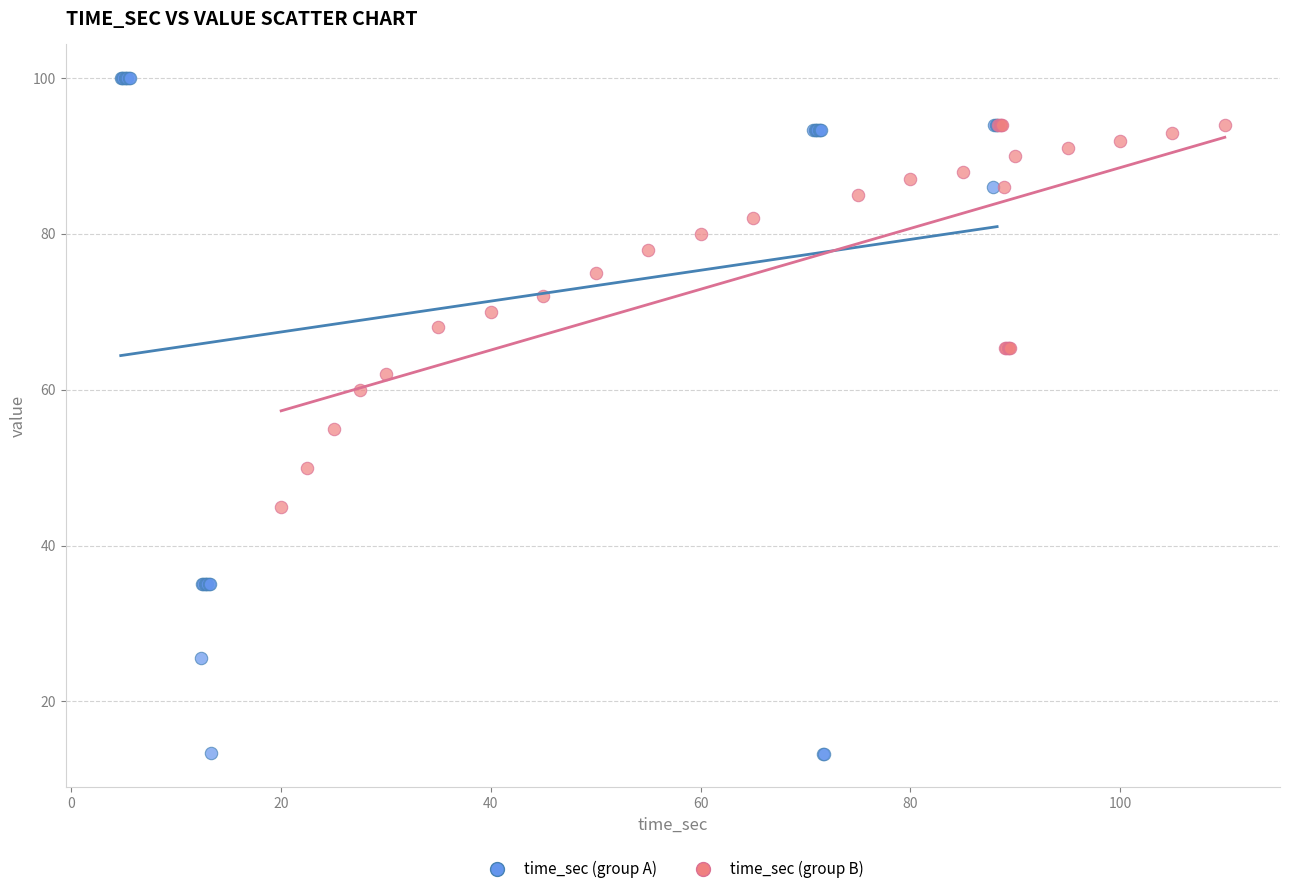

Which series has the largest Y range (max minus min)?

time_sec (group A)